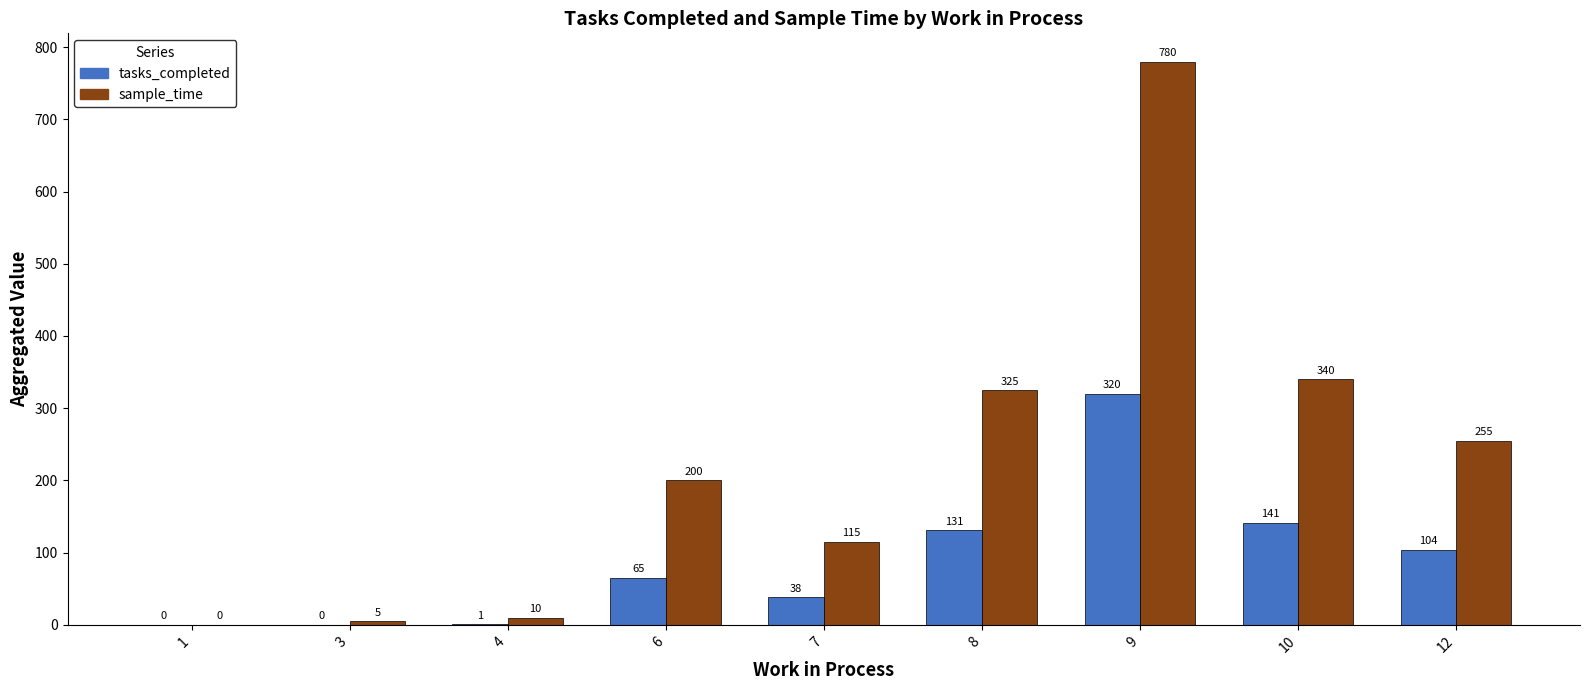

The value of sample_time at 9 is 1330. True or false?

False